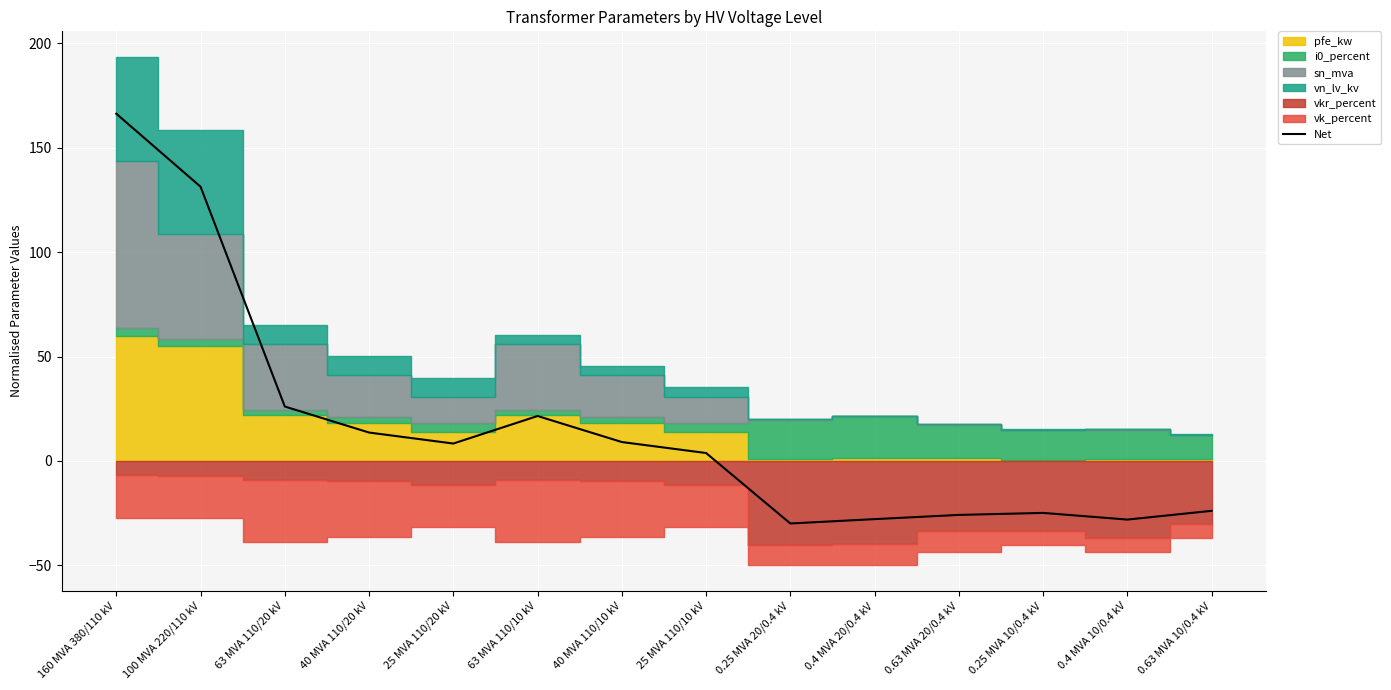

What is the average value?

15.7